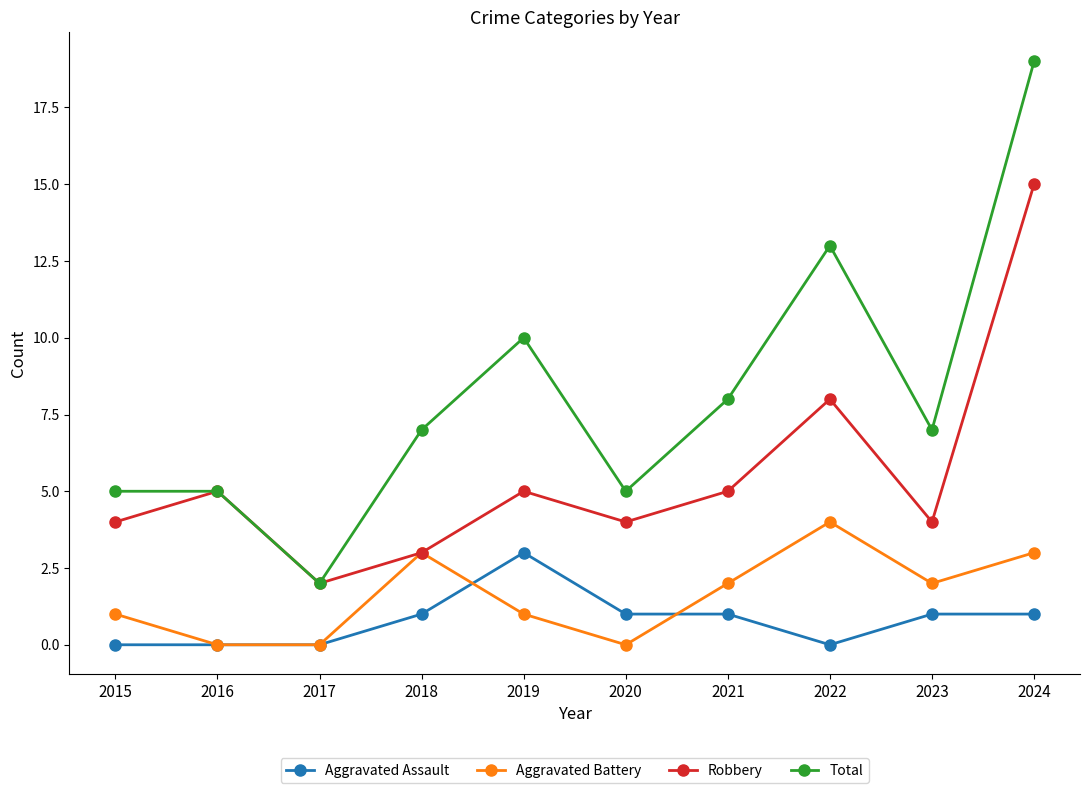

List the series in order of their peak value, lowest first.

Aggravated Assault, Aggravated Battery, Robbery, Total